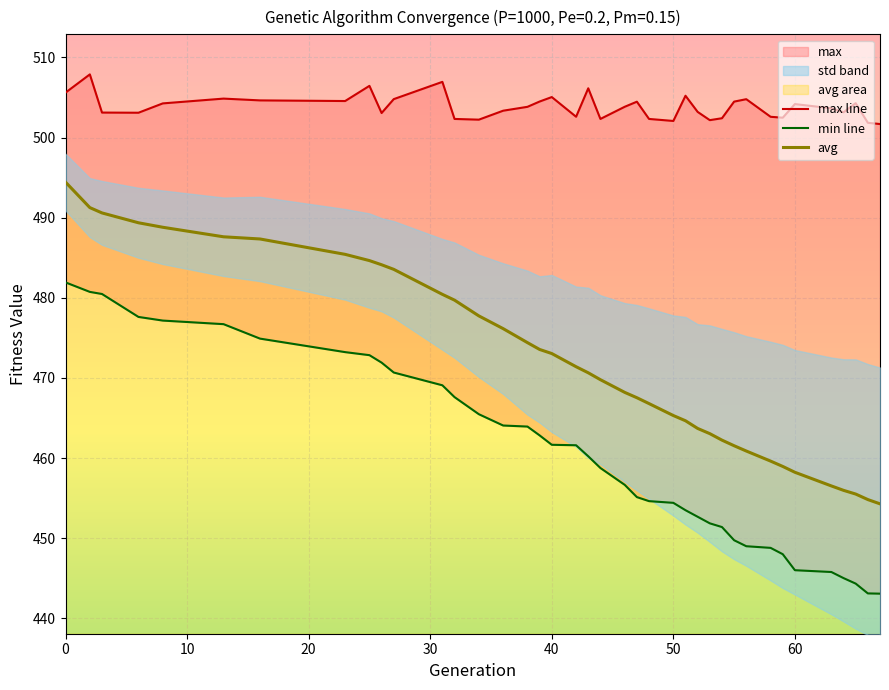

What is the maximum value for avg?

494.4